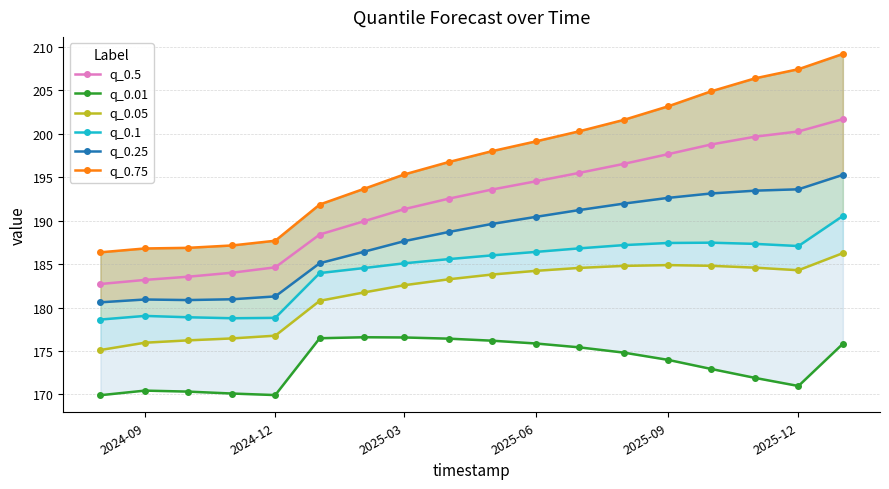

True or false: q_0.1 and q_0.75 cross at least once.

False